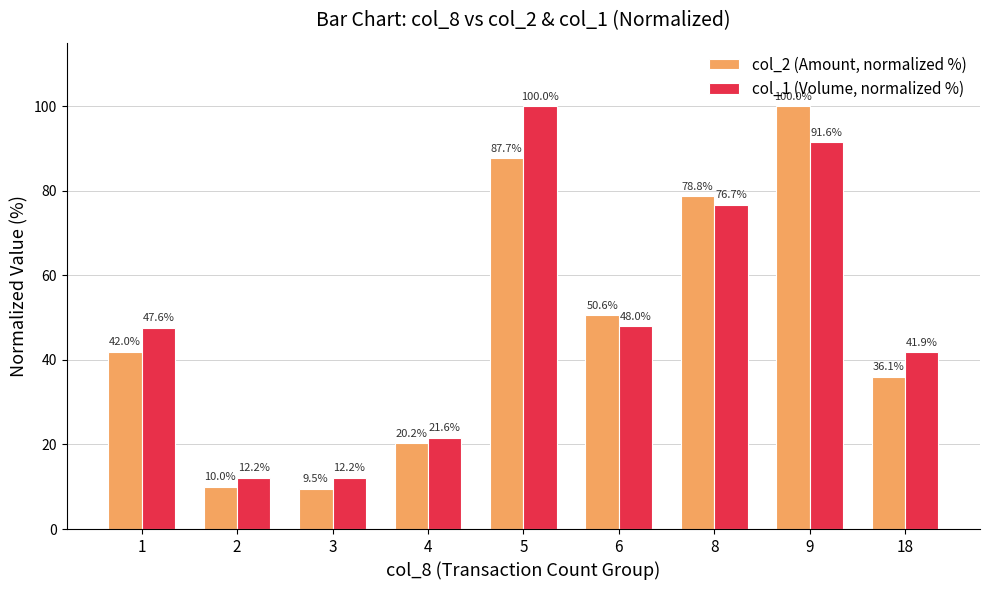

At which label does col_1 (Volume, normalized %) first exceed 47?

1